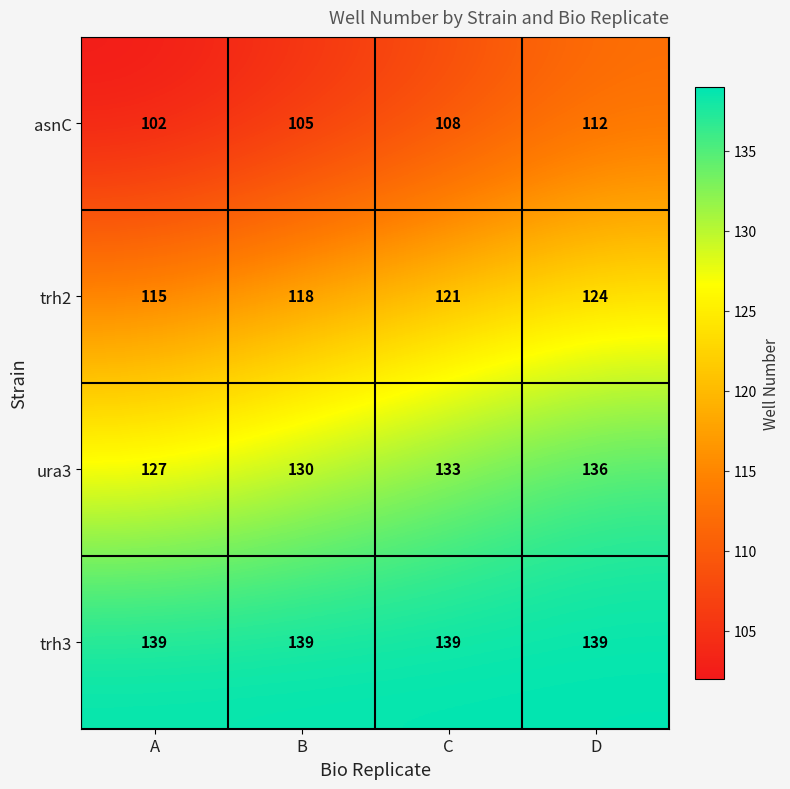

Which series has the largest range (max minus min)?

asnC